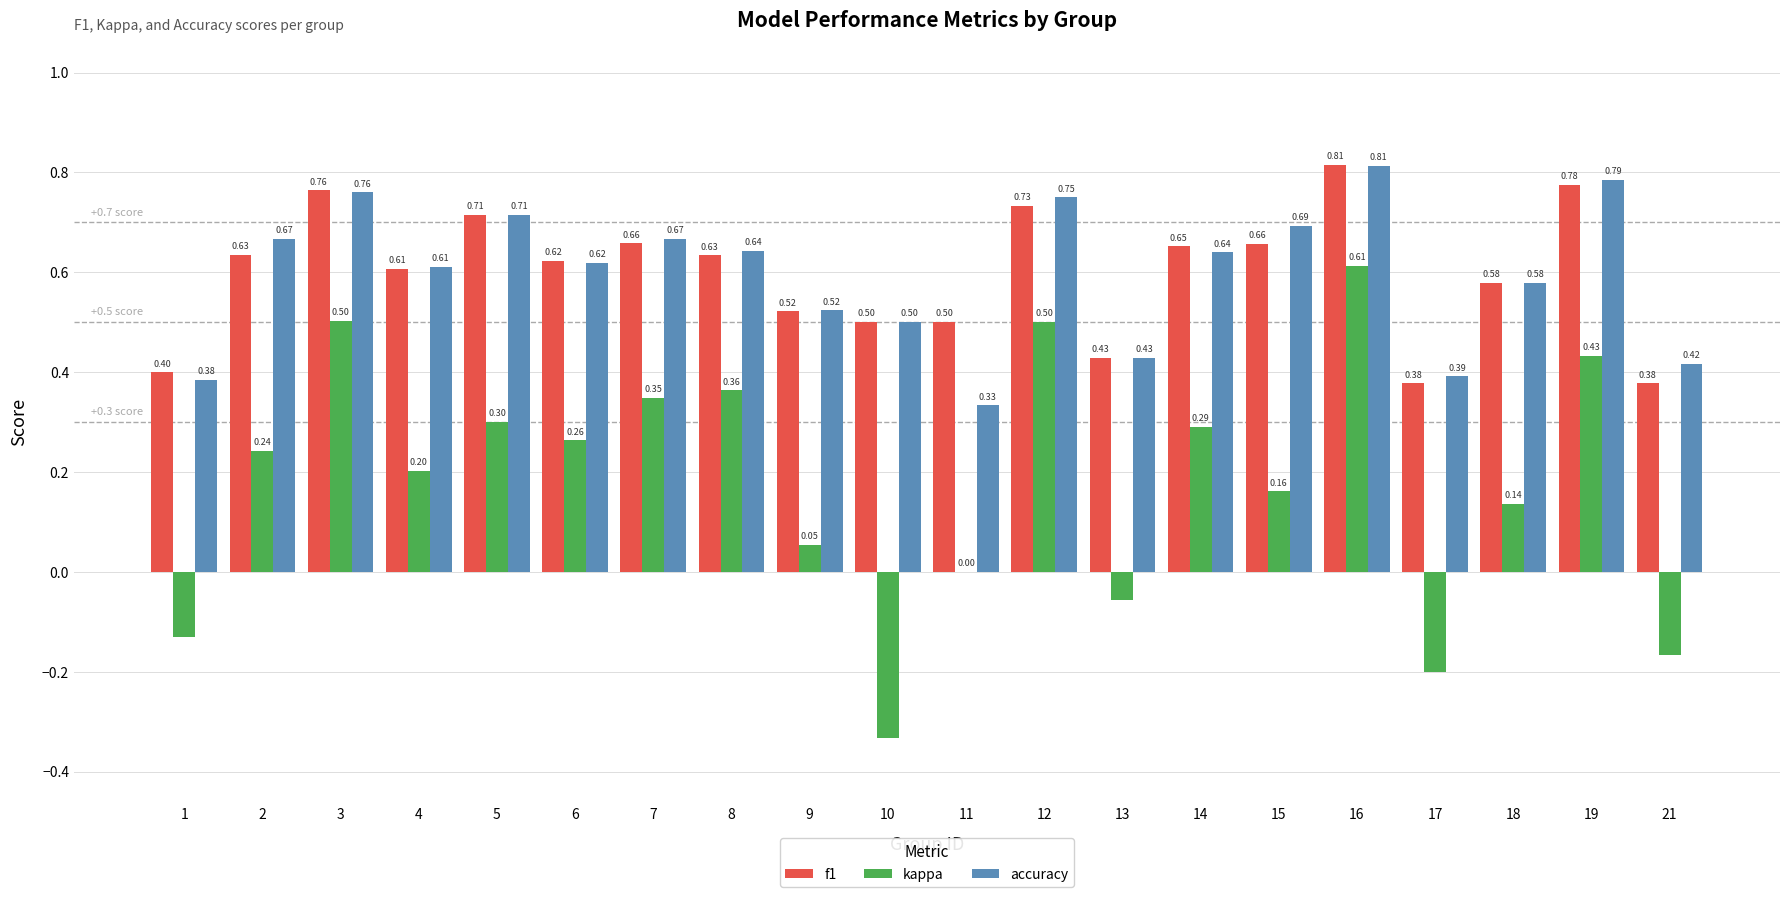

Which series changed the most between 5 and 9?

kappa